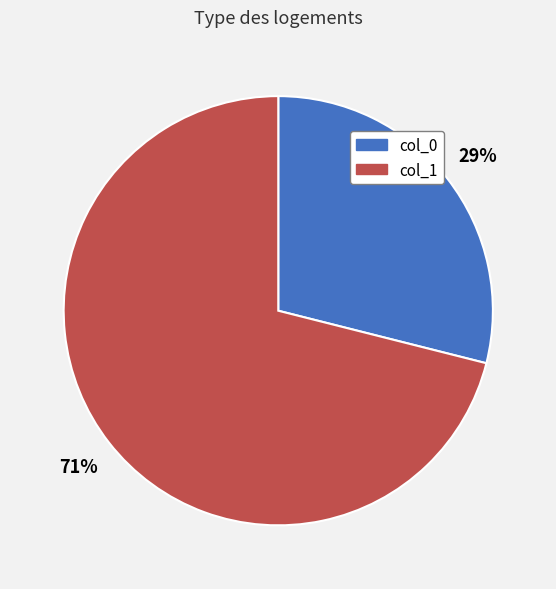

Does any single category account for the majority?

Yes